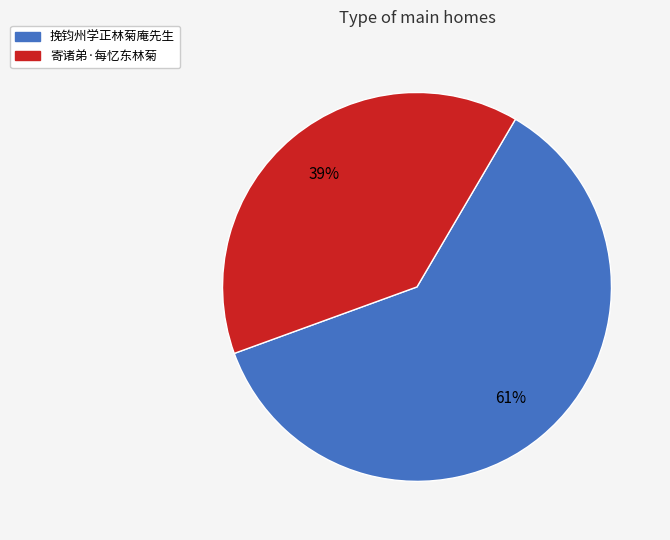

How many segments does this pie chart have?

2